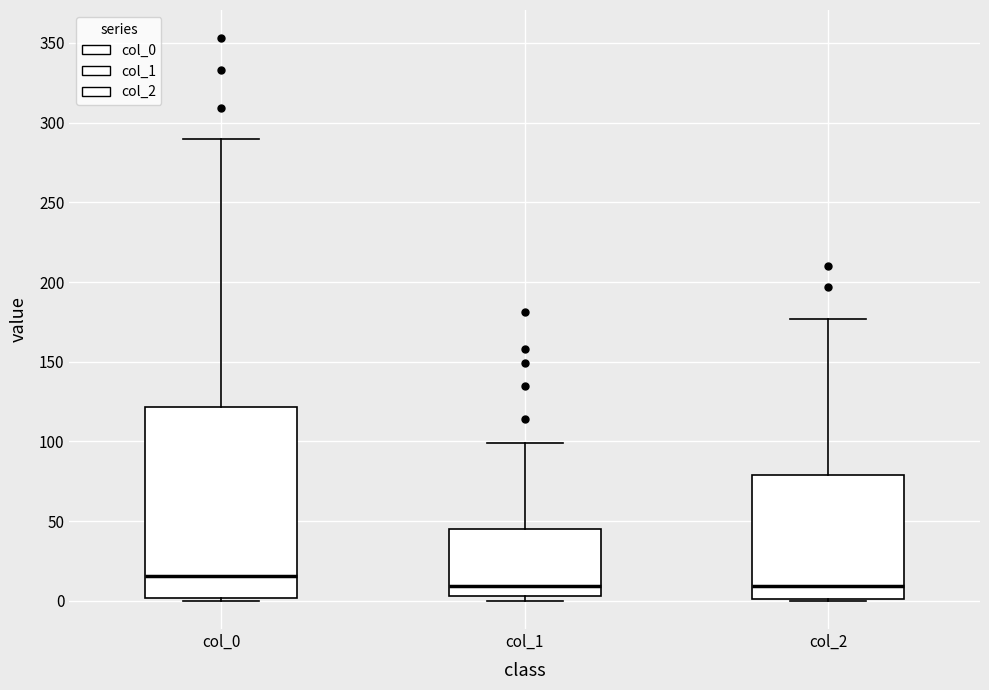

Reading left to right, transcribe this box plot: for each box, give where its median line is, the range the box spans, and where its two whiskers end, as read against the y-axis. The values are not printed on the chart, so give them approximately, as read against the axis.

col_0: median 15, box 0 to 120, whiskers 0 to 290
col_1: median 10, box 5 to 45, whiskers 0 to 100
col_2: median 10, box 0 to 80, whiskers 0 to 175